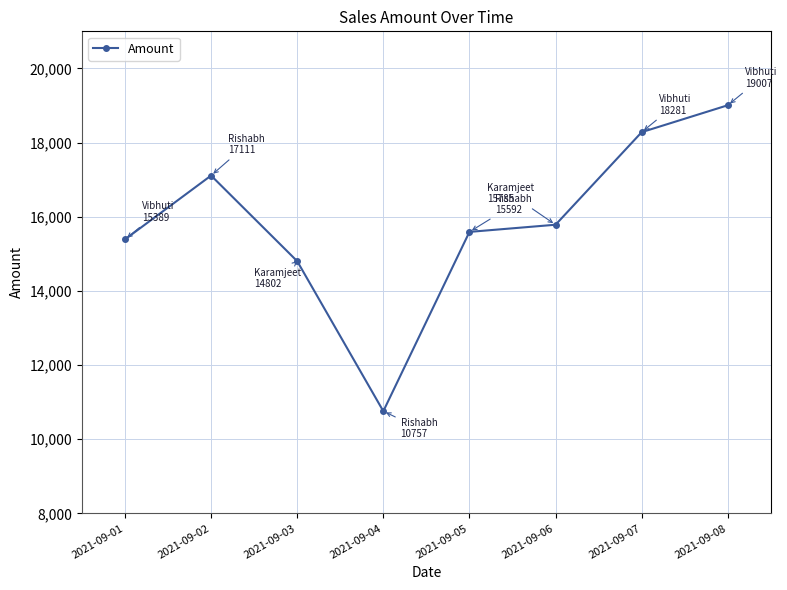

Where is the first local maximum?

2021-09-02